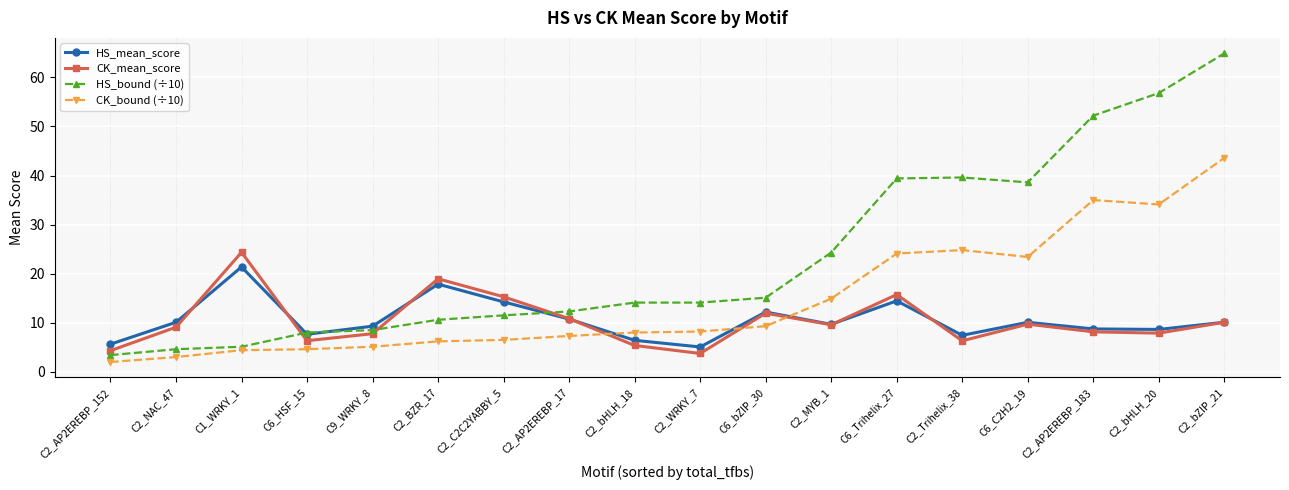

Which series changed the most between C2_MYB_1 and C6_C2H2_19?

HS_bound (÷10)